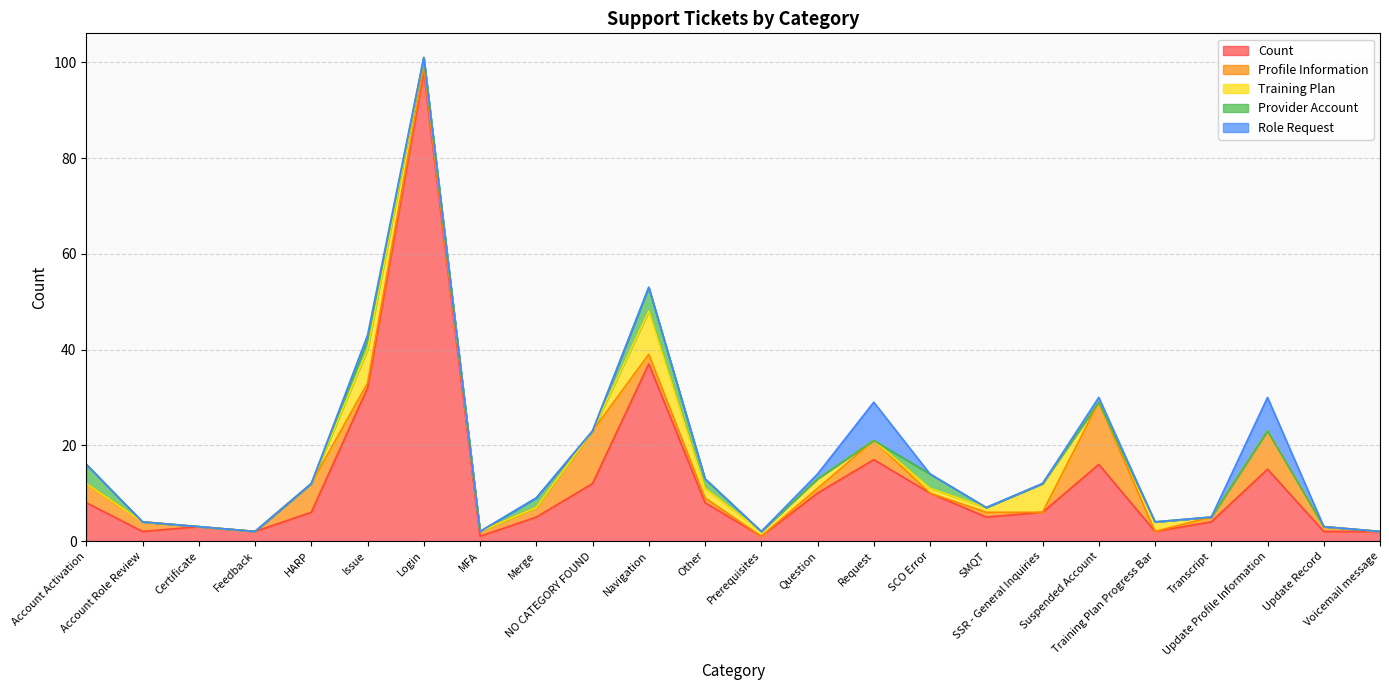

How many lines are shown in the chart?

5